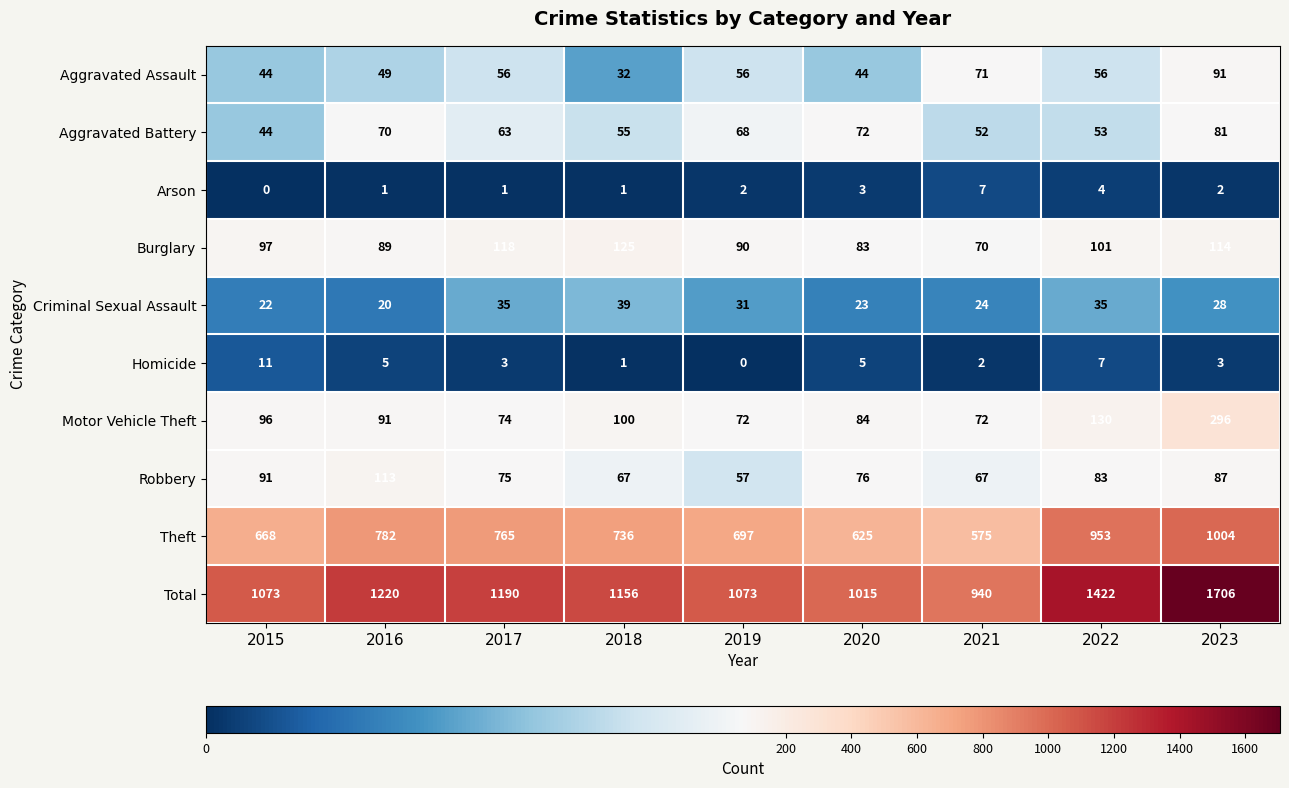

Read the Burglary value at 2023.

114